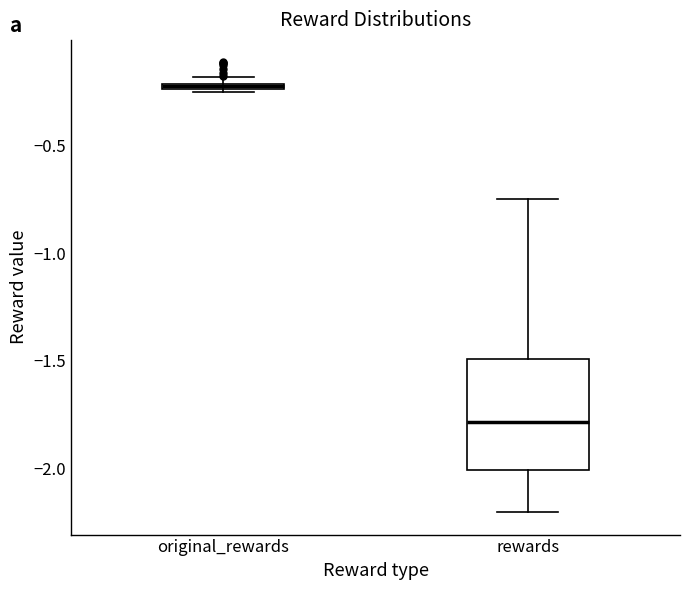

Which box has the lowest median line?

rewards